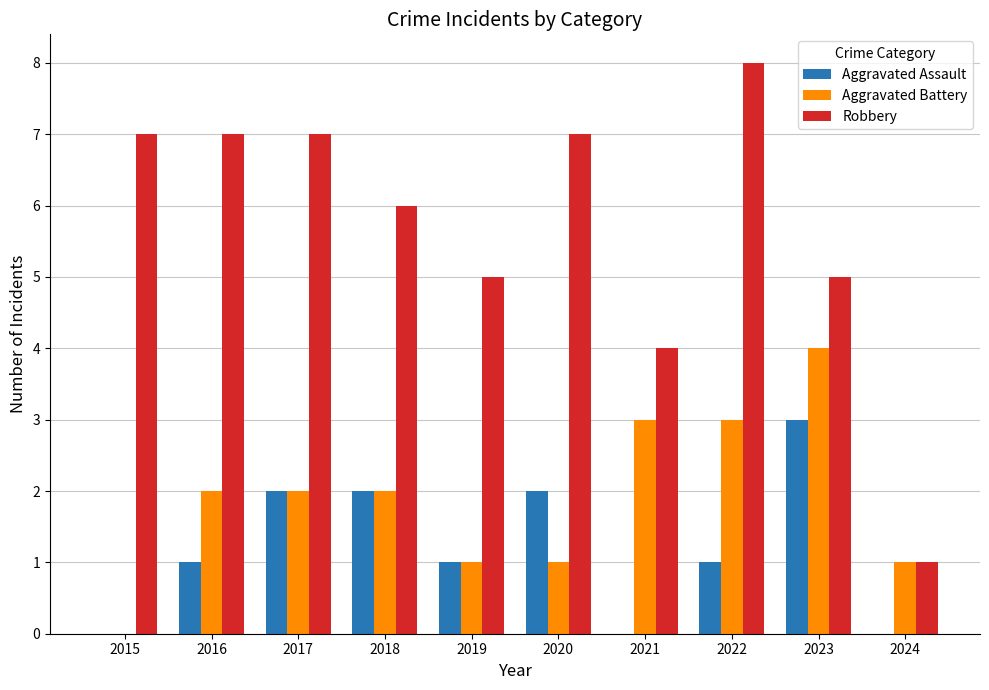

What are all the series names shown in the legend?

Aggravated Assault, Aggravated Battery, Robbery